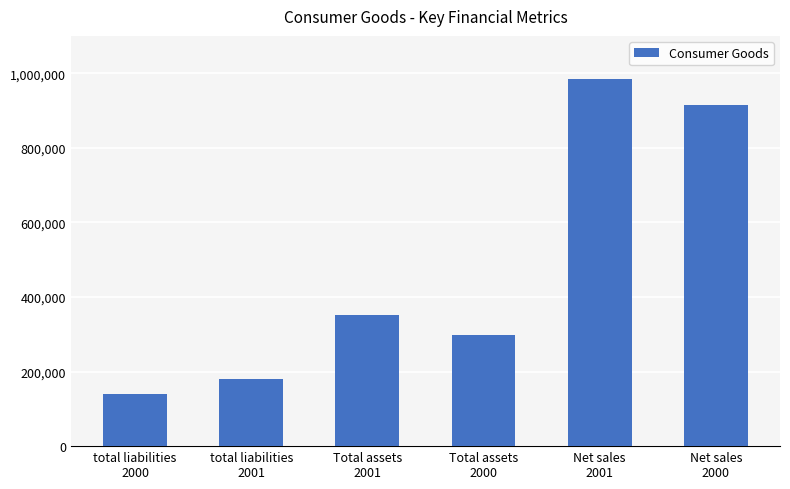

Which has a higher value, total liabilities
2001 or total liabilities
2000?

total liabilities
2001